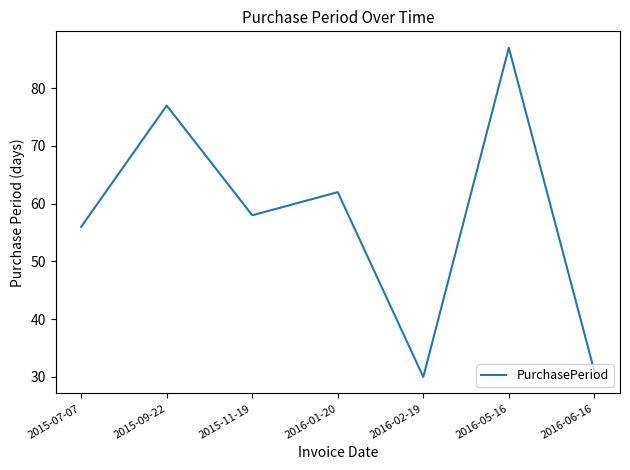

List the labels in order of value, largest first.

2016-05-16, 2015-09-22, 2016-01-20, 2015-11-19, 2015-07-07, 2016-06-16, 2016-02-19